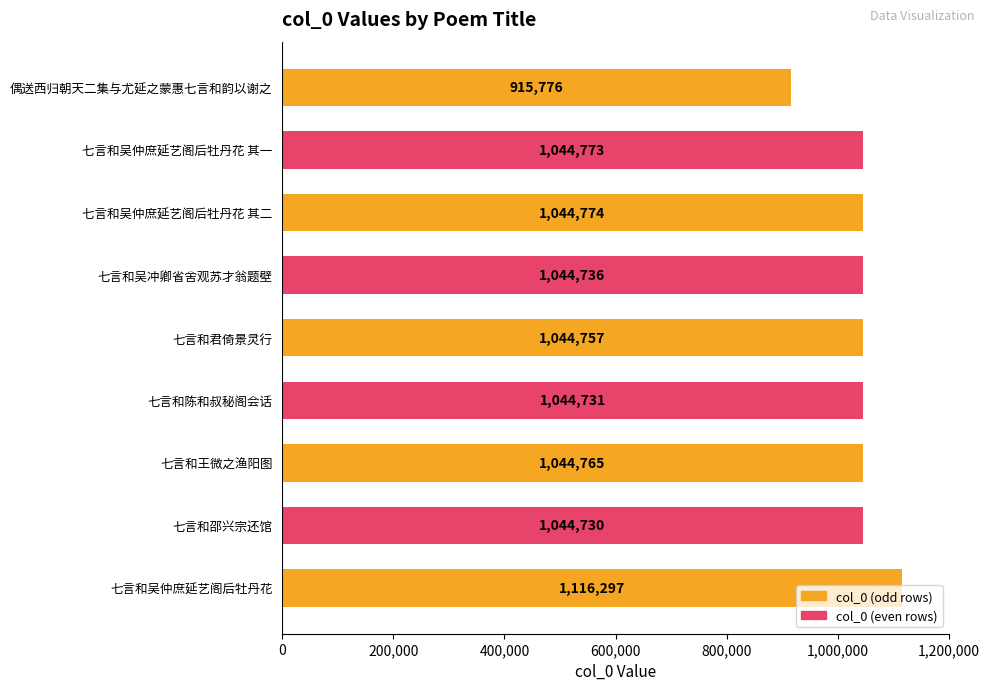

The chart shows a value of 1044773 at 七言和吴仲庶延艺阁后牡丹花 其一. True or false?

True